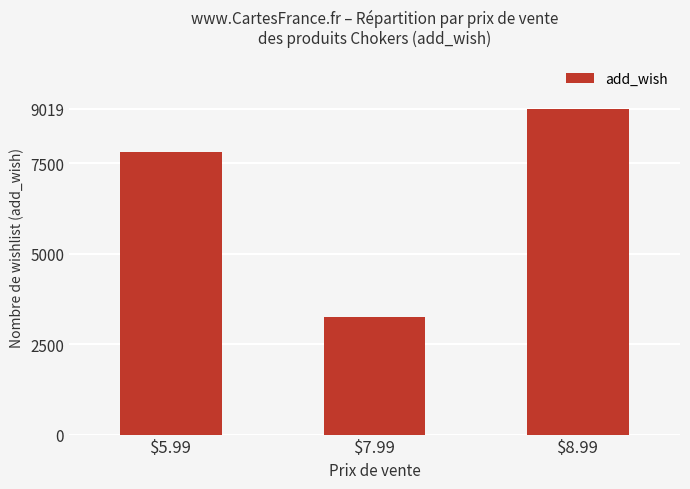

How many values are between 3253 and 9019?

3